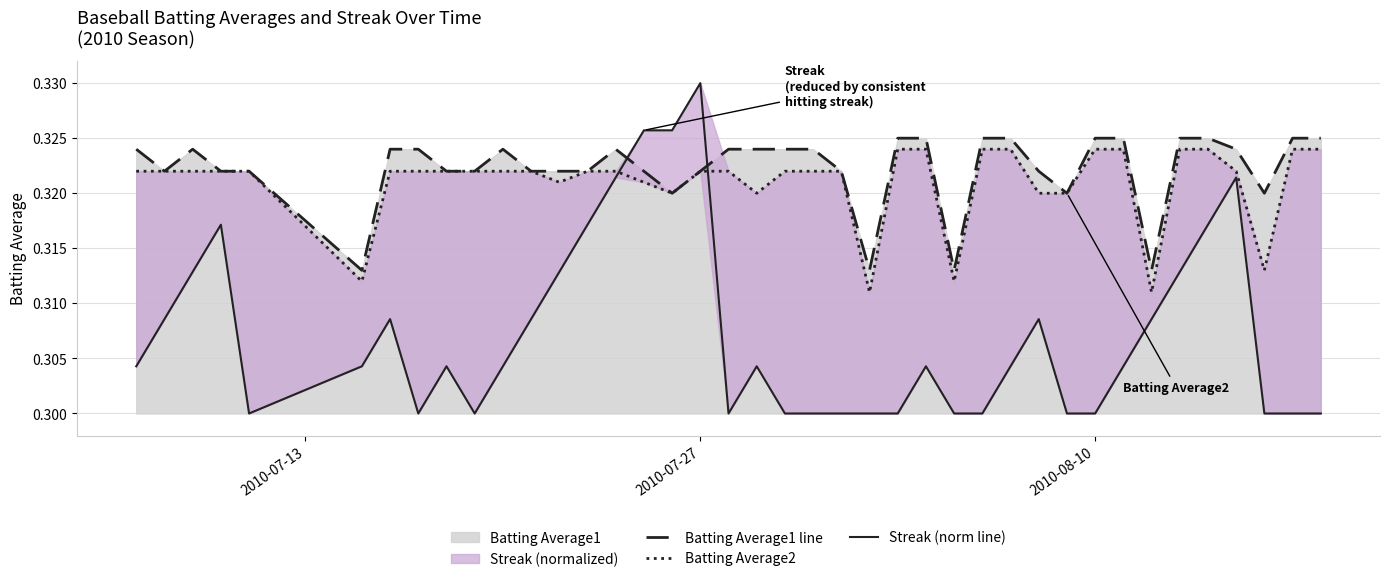

Which series has the largest total across all categories?

Batting Average1 line